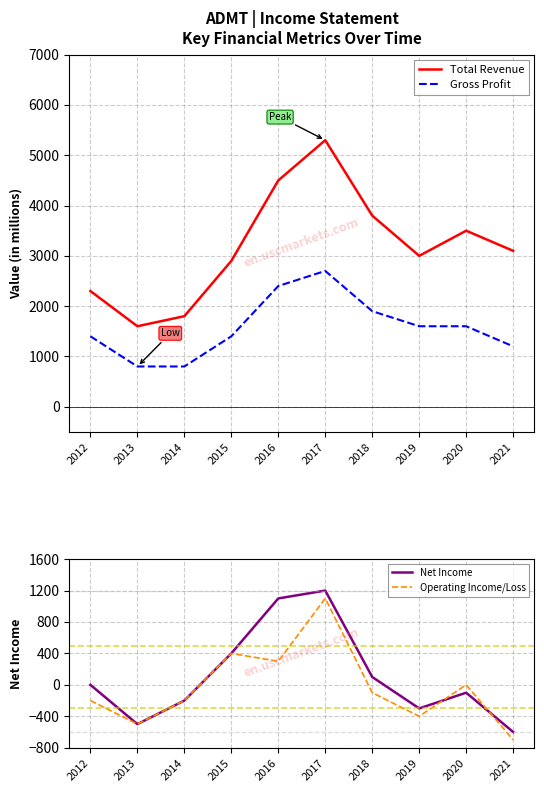

Reading left to right, extract all data points from this chart.

Total Revenue: 2012=2300	2013=1600	2014=1800	2015=2900	2016=4500	2017=5300	2018=3800	2019=3000	2020=3500	2021=3100
Gross Profit: 2012=1400	2013=800	2014=800	2015=1400	2016=2400	2017=2700	2018=1900	2019=1600	2020=1600	2021=1200
Net Income: 2012=0	2013=-500	2014=-200	2015=400	2016=1100	2017=1200	2018=100	2019=-300	2020=-100	2021=-600
Operating Income/Loss: 2012=-200	2013=-500	2014=-200	2015=400	2016=300	2017=1100	2018=-100	2019=-400	2020=0	2021=-700